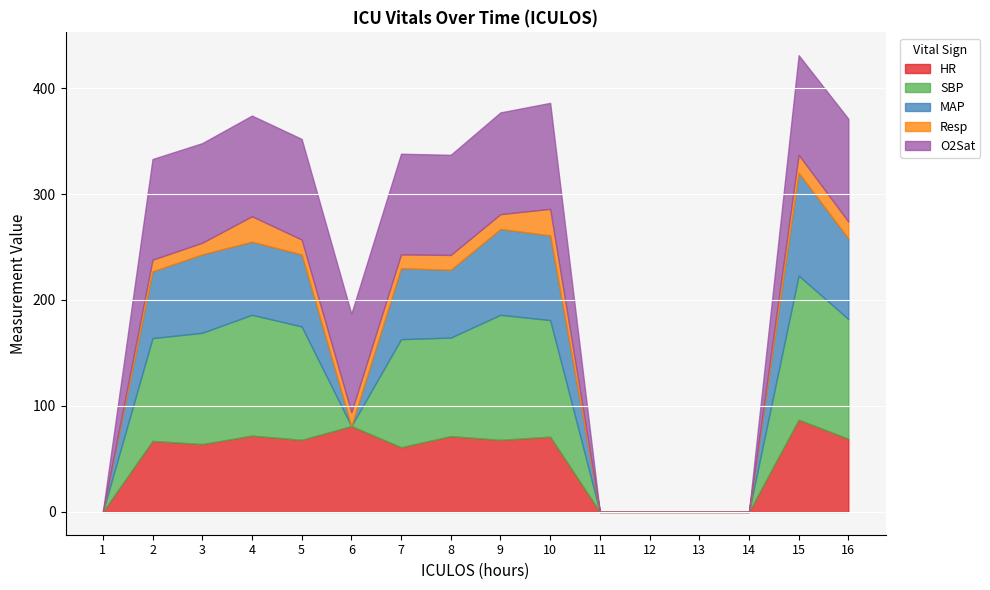

What is the sum of the Resp values at 9 and 16?

30.0